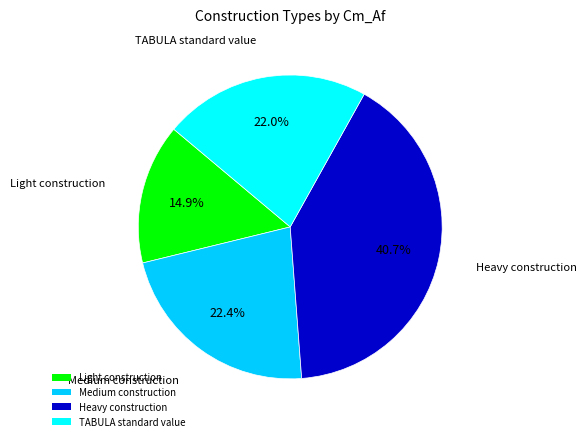

To the nearest percent, what portion does Medium construction represent?

22%